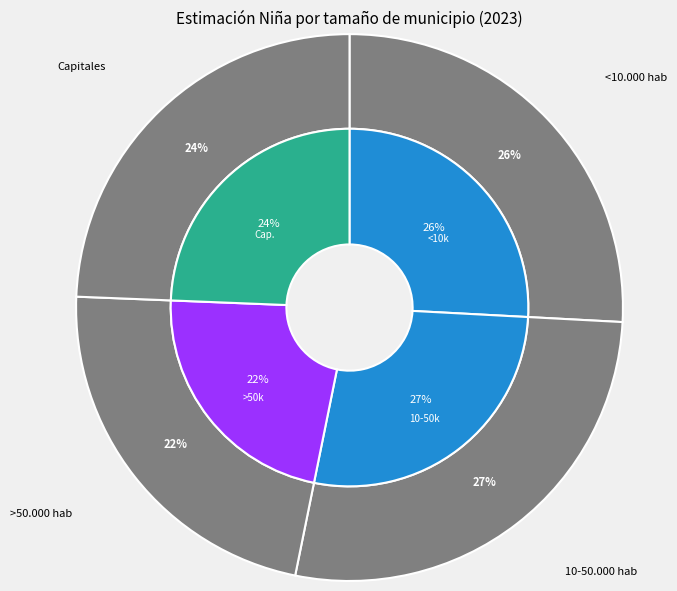

Which slice is the smallest?

>50.000 hab